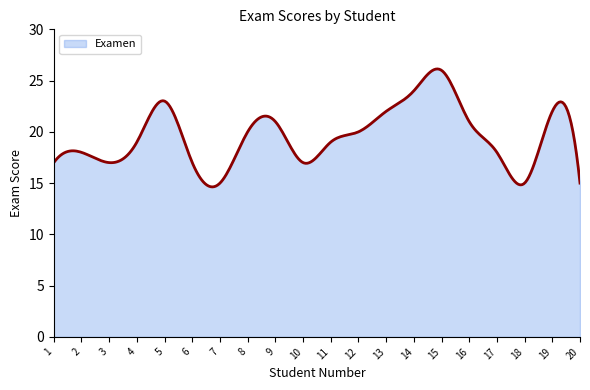

What is the difference between the maximum and minimum values?

11.5